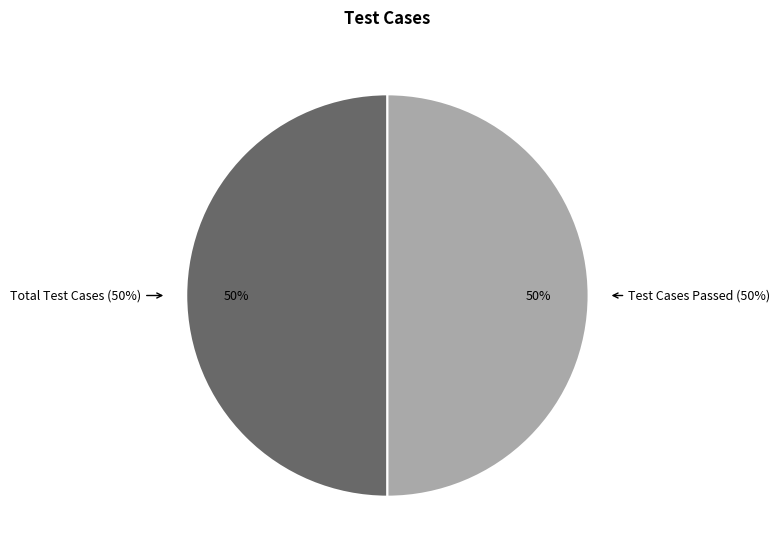

Is there a majority slice in this chart?

No